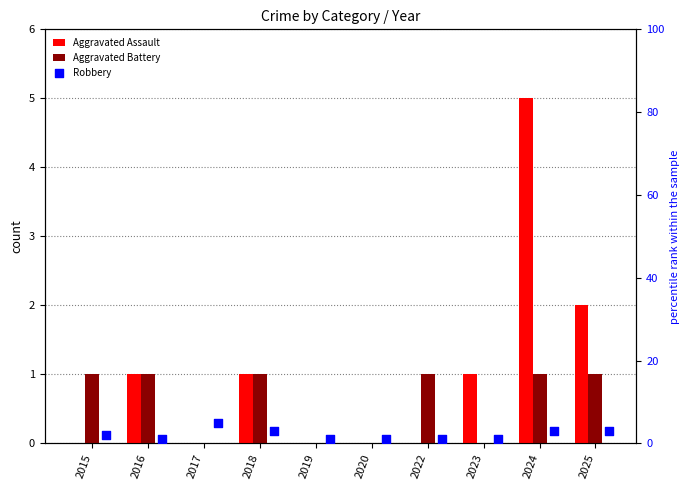

At which category is the sum across all series the highest?

2024